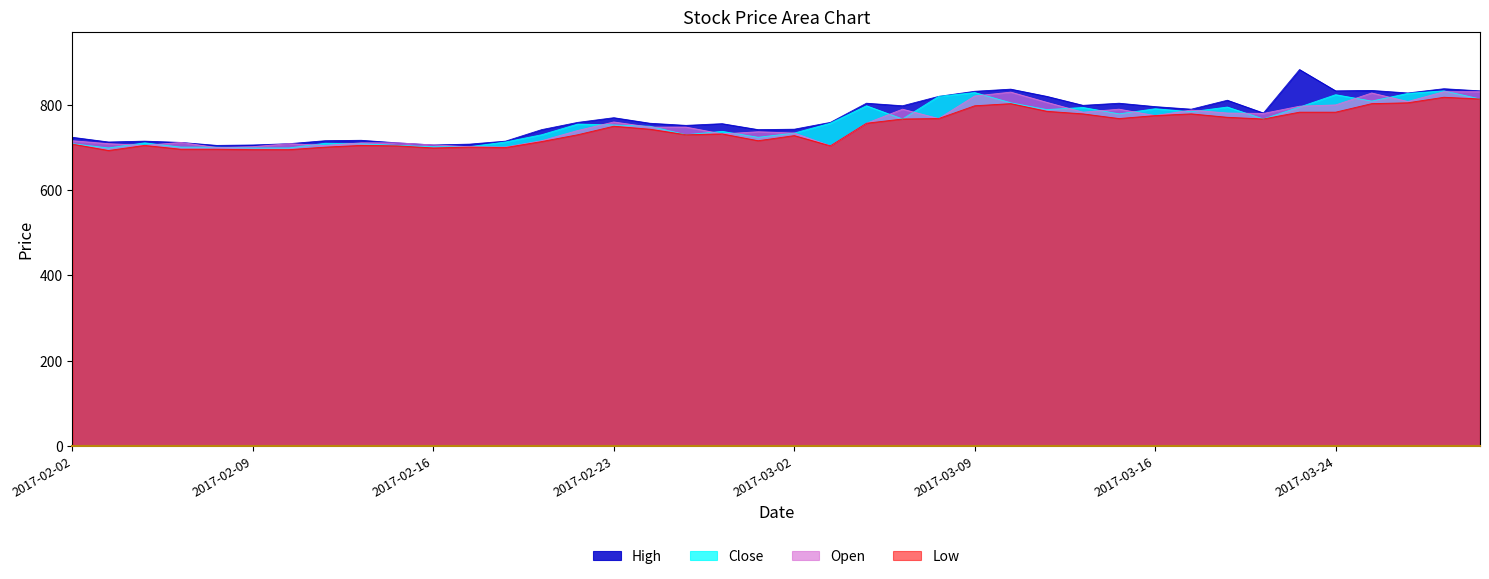

What is the approximate value of Close at 2017-02-09, to the nearest 5?

700